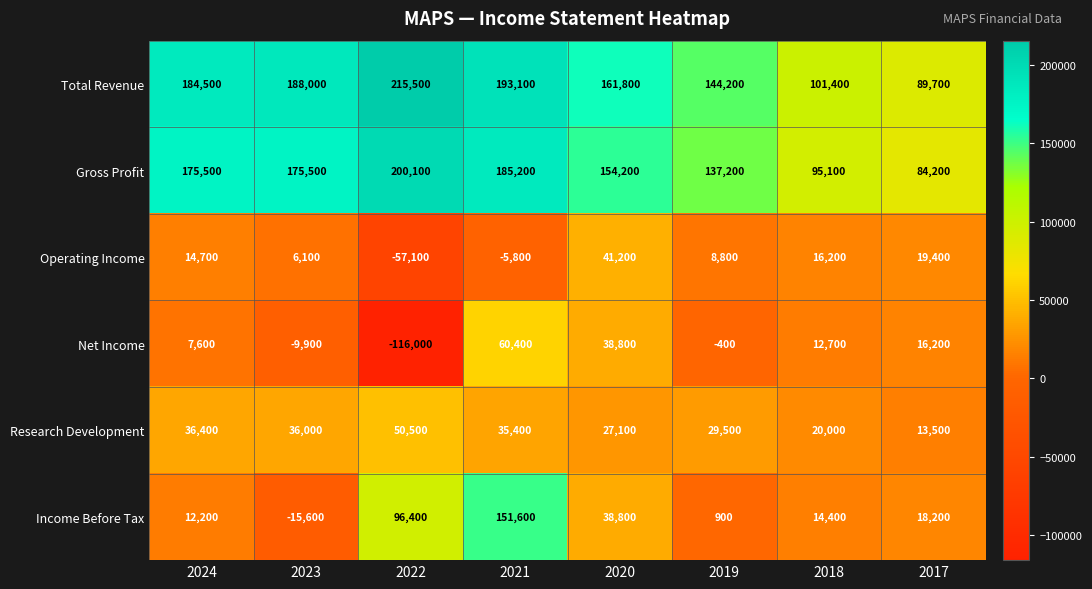

How many data points does each series have?

8